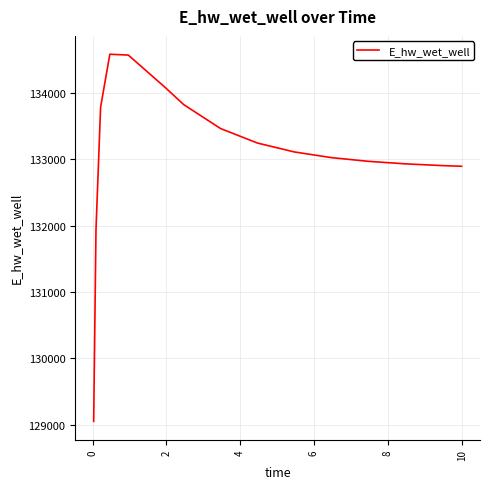

What is the greatest value displayed?

134582.1